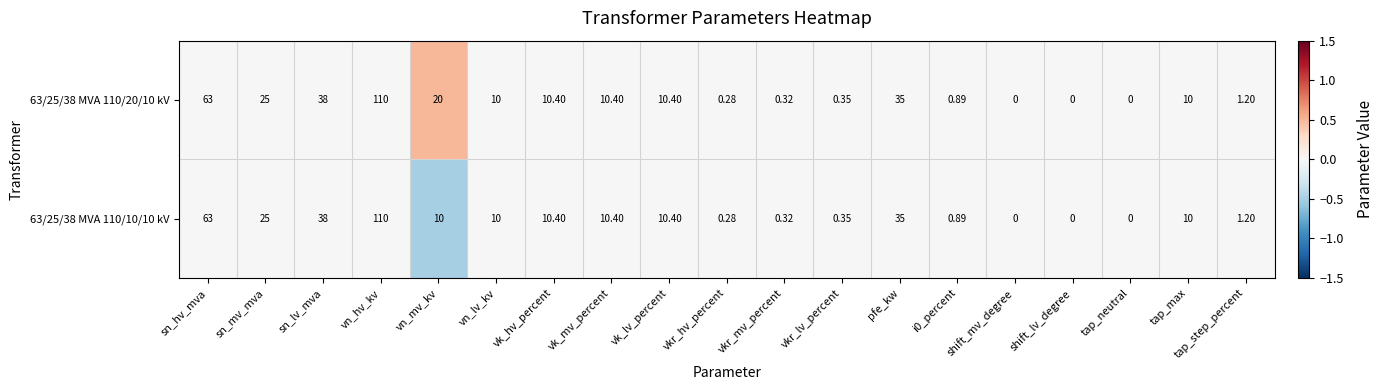

At which label does 63/25/38 MVA 110/10/10 kV reach its peak?

vn_hv_kv